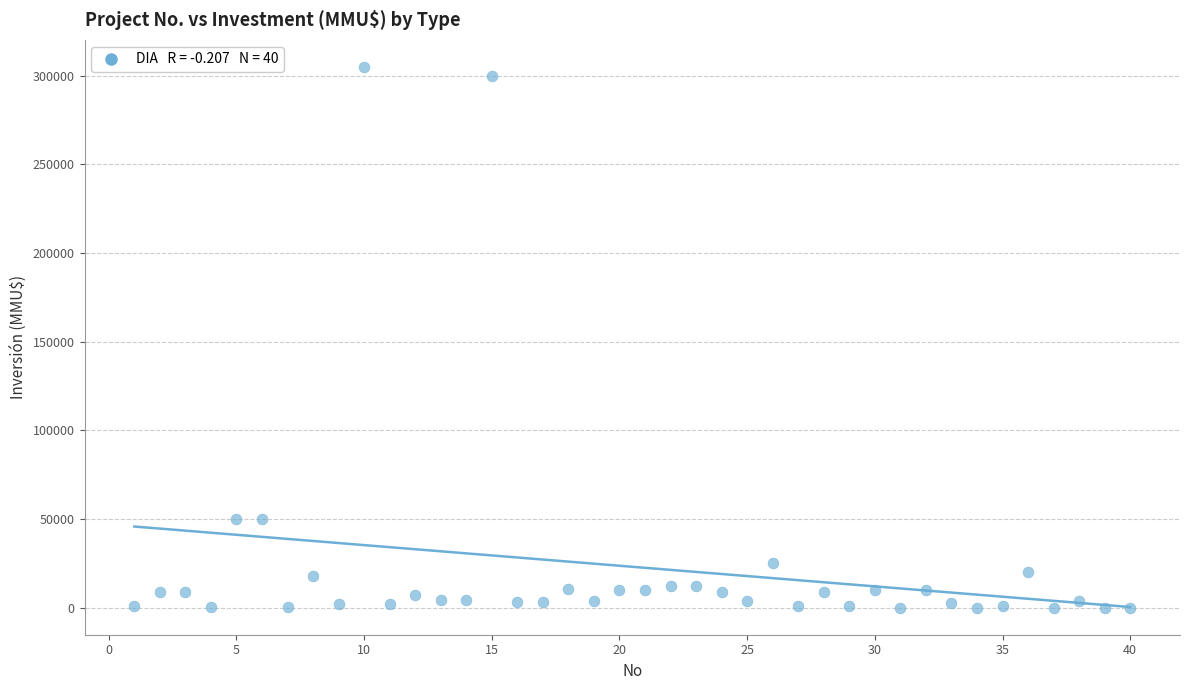

What is the range of X values (max minus min)?

39